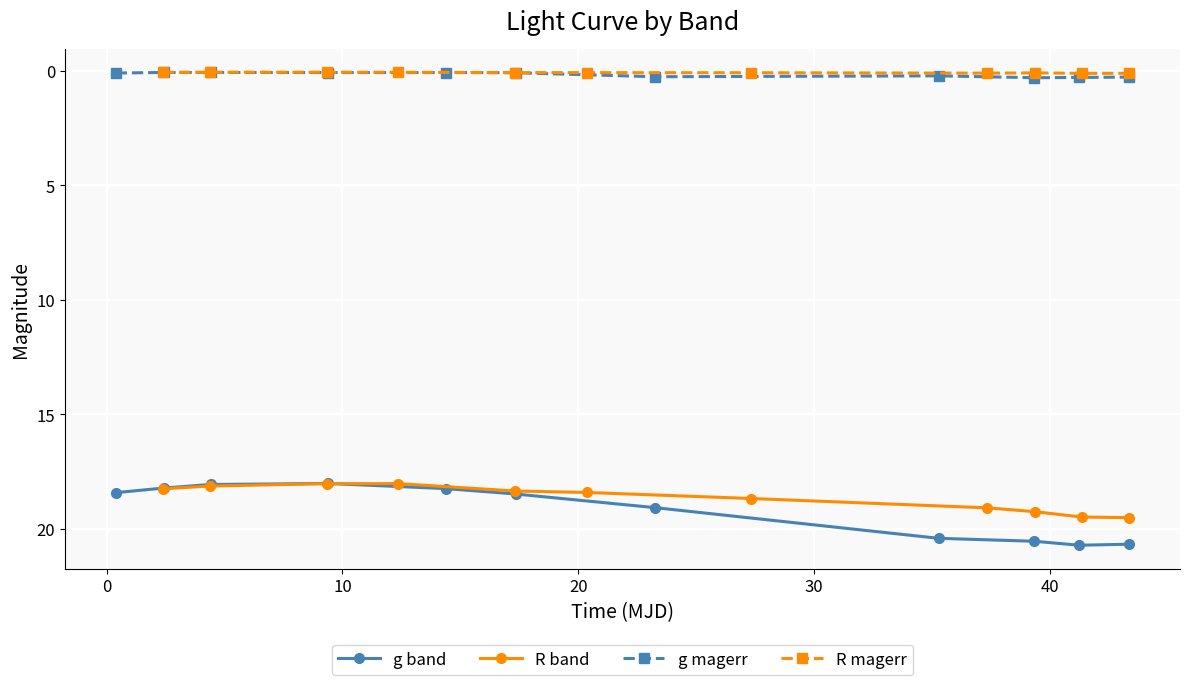

True or false: R magerr and R band intersect in this chart.

False